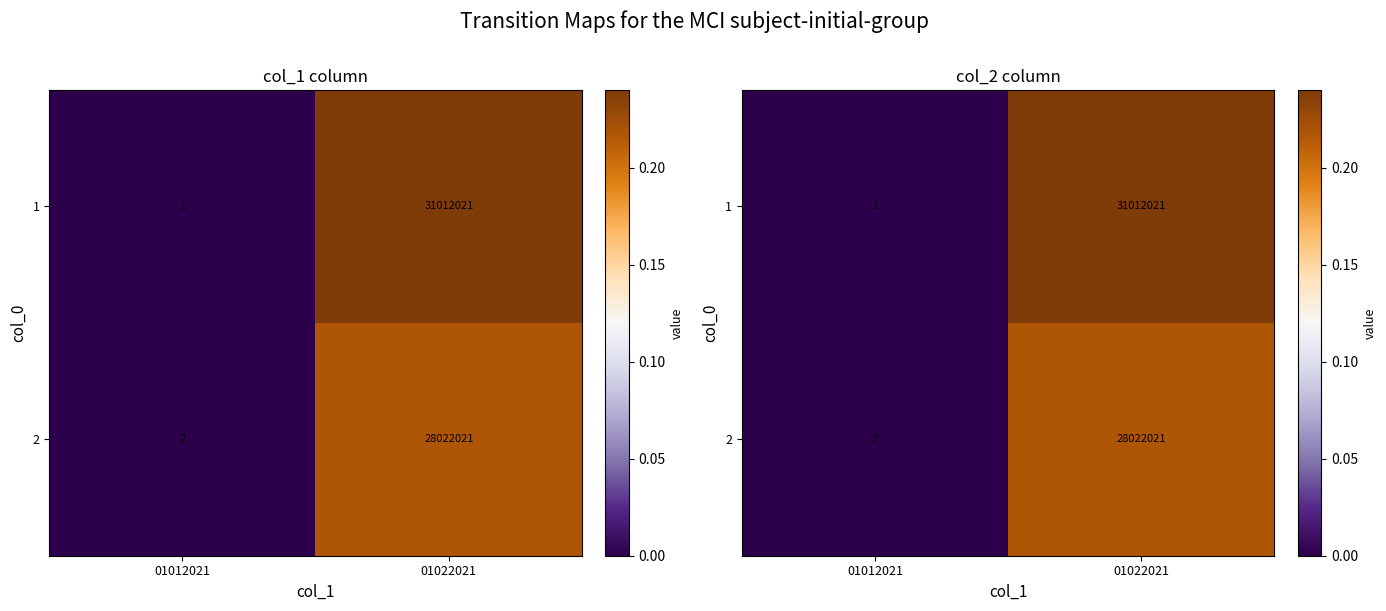

True or false: 1 has a value of 0.0 at 01012021.

True